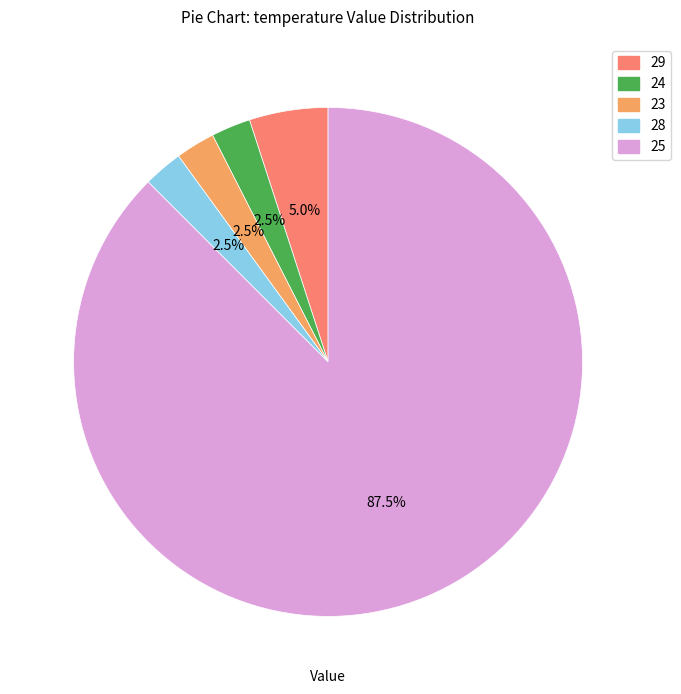

Which slice represents more than half of the pie?

25